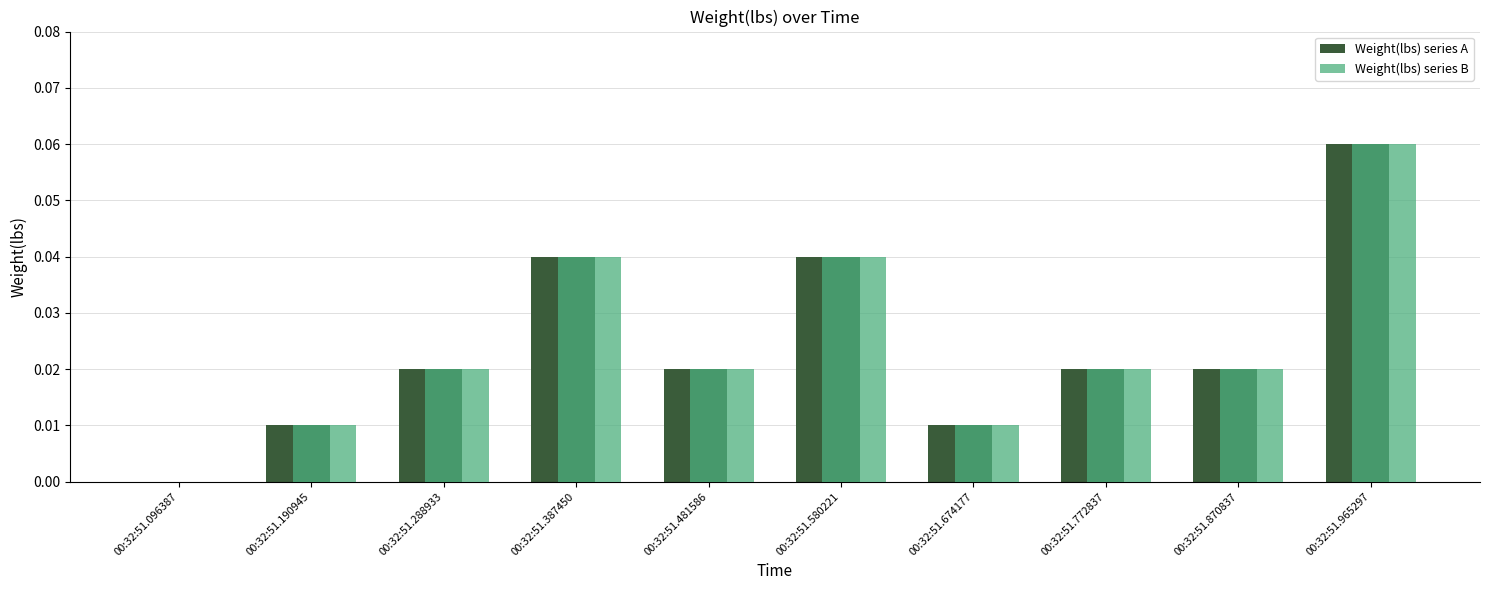

Which category has the highest value across all series?

00:32:51.965297